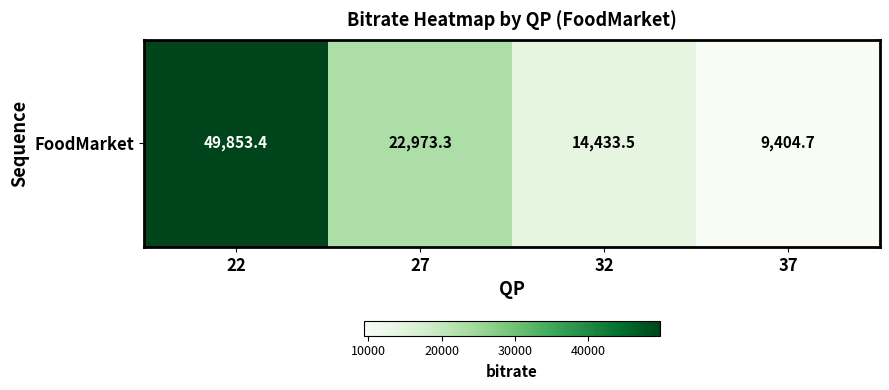

What is the change in value from 22 to 32?

-35419.9